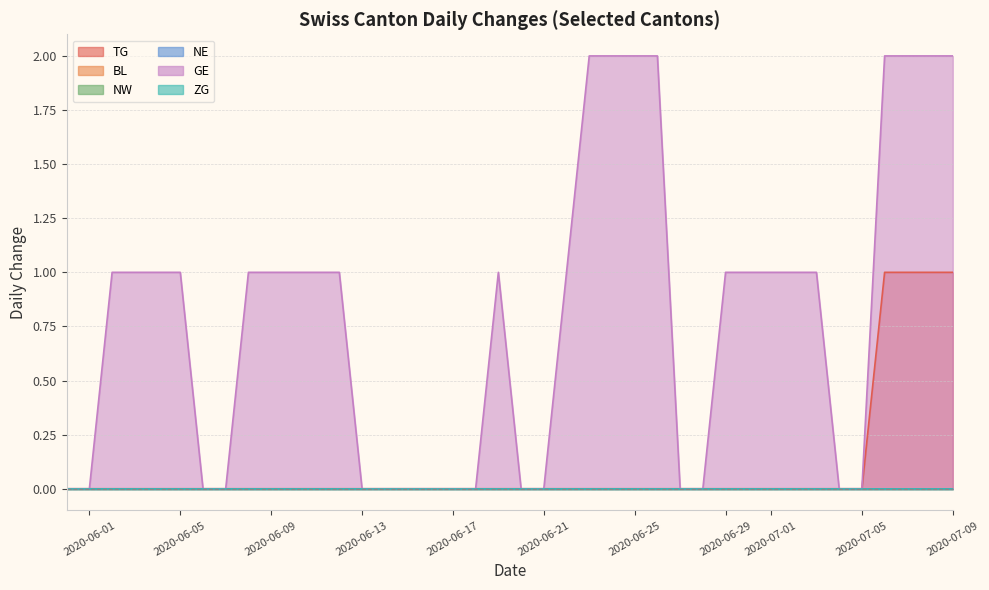

At how many categories does at least one series exceed 1?

8